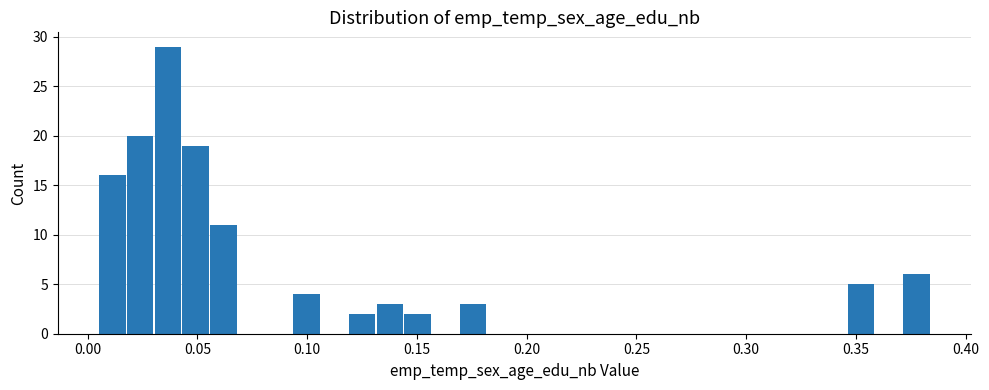

Around what value on the x-axis is the tallest bar? Give the approximate position of its centre, as read against the axis.

0.035